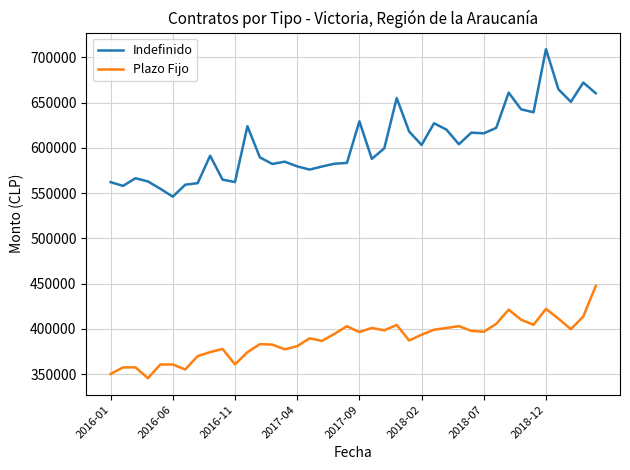

What is the difference between the maximum and minimum values in the Indefinido series?

163022